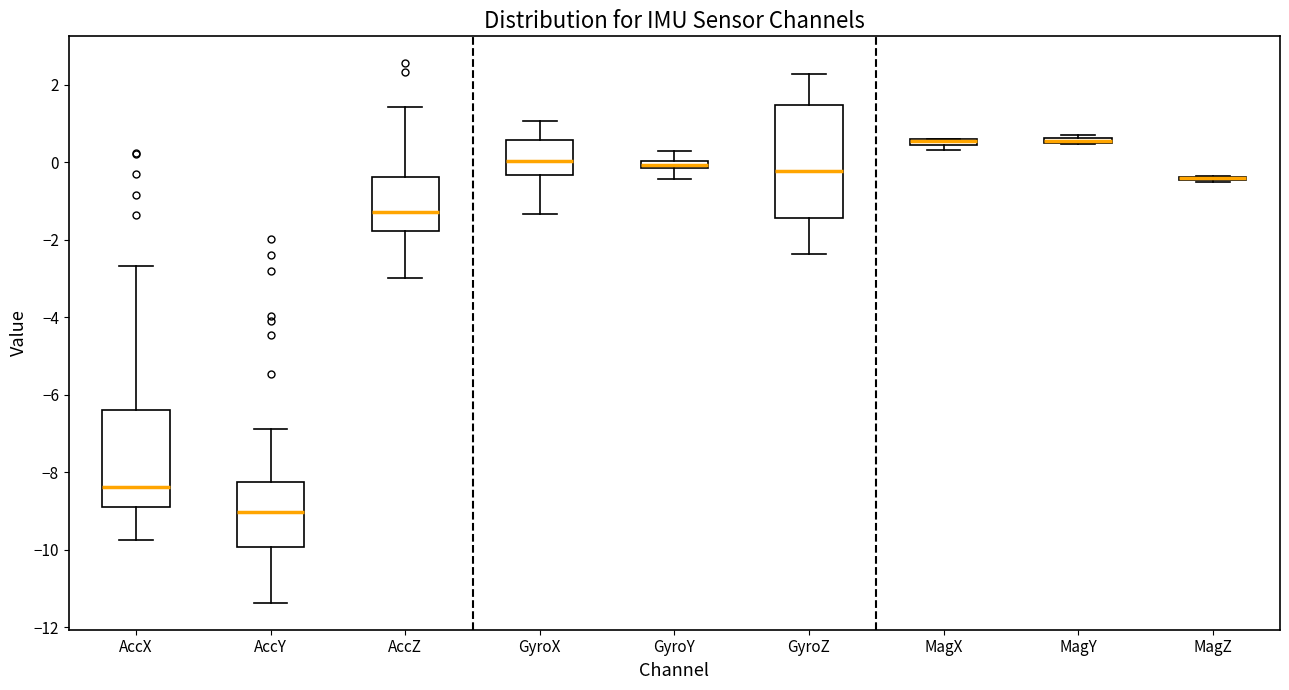

Comparing the boxes themselves (not the whiskers), which one is the tallest?

GyroZ